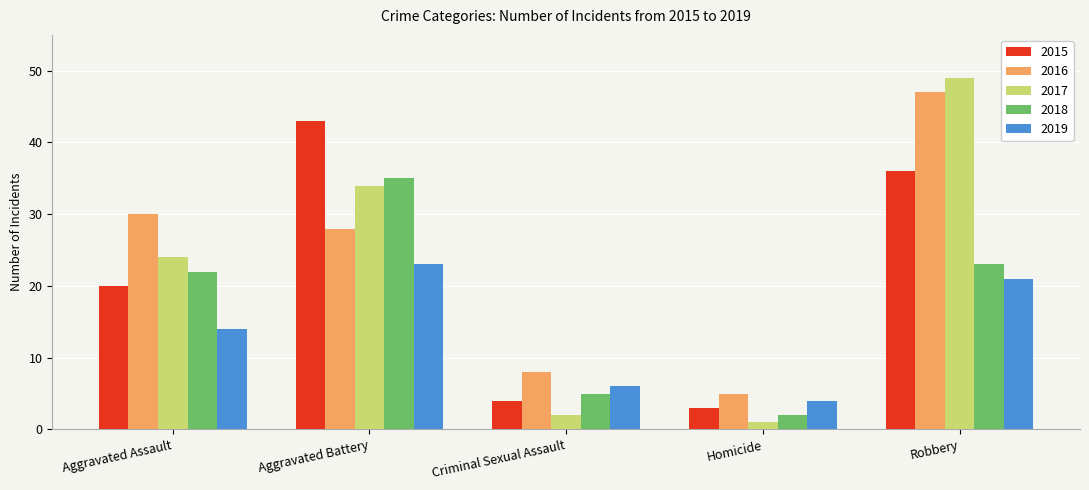

Read the 2016 value at Criminal Sexual Assault, to the nearest 10.

10